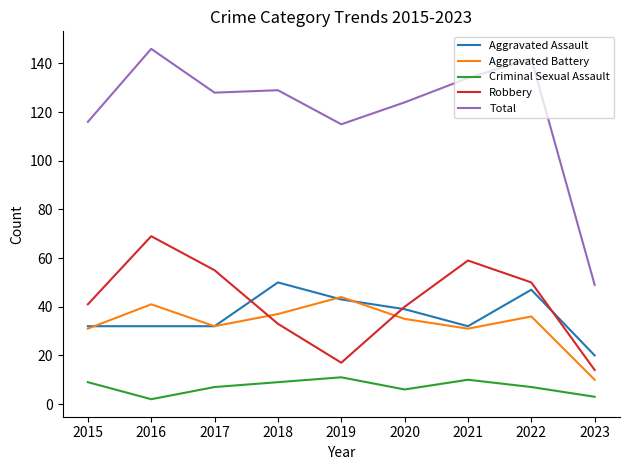

Reading left to right, what are all the values shown in this chart?

Aggravated Assault: 2015=32	2016=32	2017=32	2018=50	2019=43	2020=39	2021=32	2022=47	2023=20
Aggravated Battery: 2015=31	2016=41	2017=32	2018=37	2019=44	2020=35	2021=31	2022=36	2023=10
Criminal Sexual Assault: 2015=9	2016=2	2017=7	2018=9	2019=11	2020=6	2021=10	2022=7	2023=3
Robbery: 2015=41	2016=69	2017=55	2018=33	2019=17	2020=40	2021=59	2022=50	2023=14
Total: 2015=116	2016=146	2017=128	2018=129	2019=115	2020=124	2021=134	2022=142	2023=49